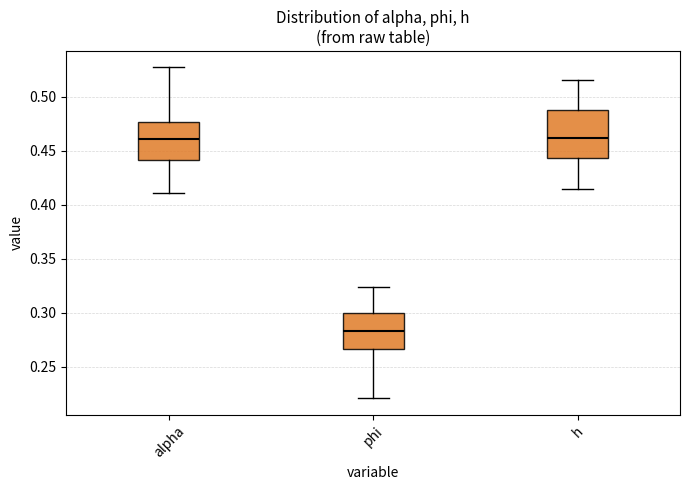

Which box is the tallest, from its lower edge to its upper edge?

h